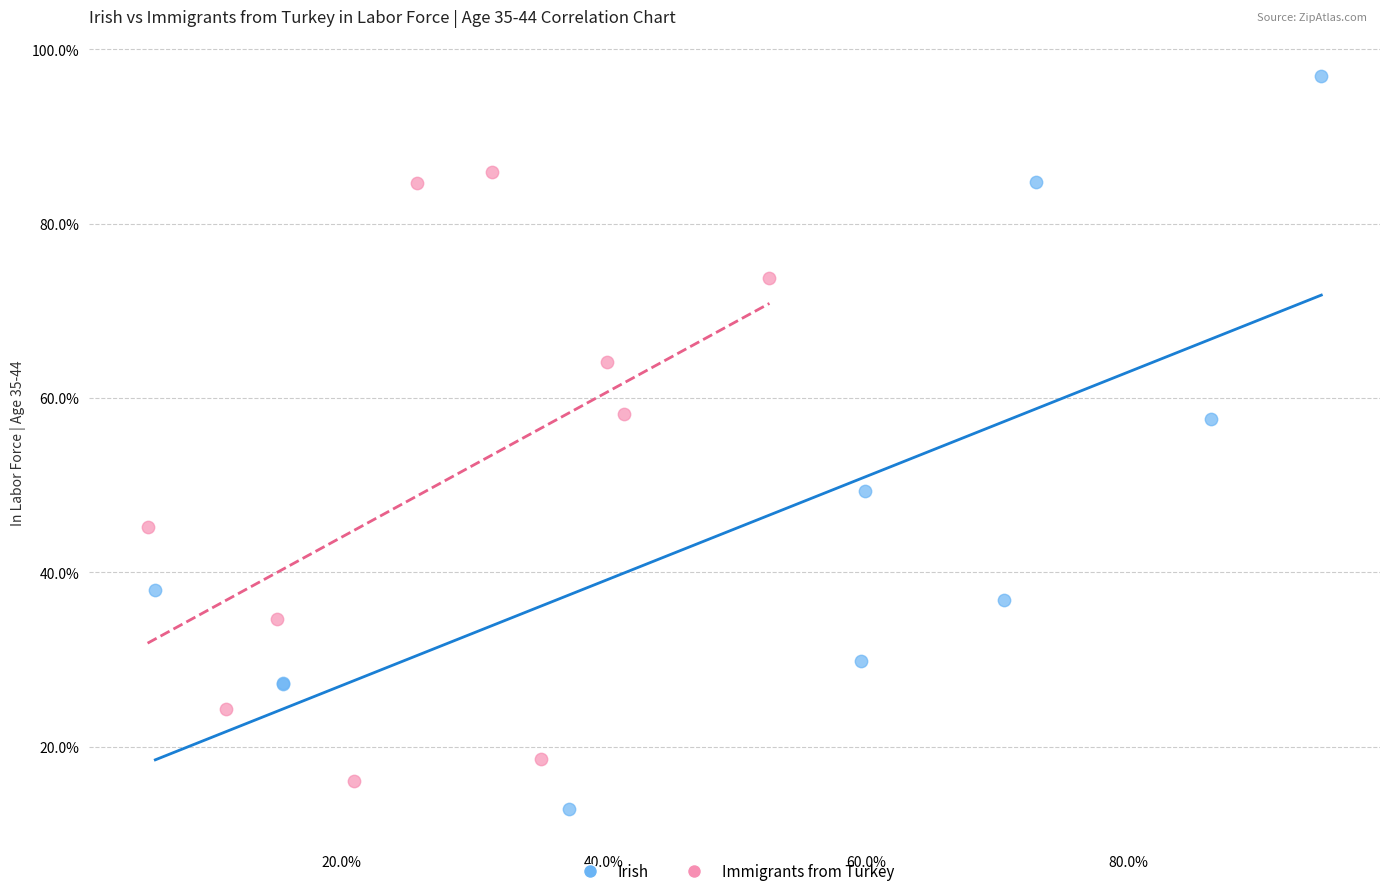

Which series reaches the maximum Y coordinate?

Irish